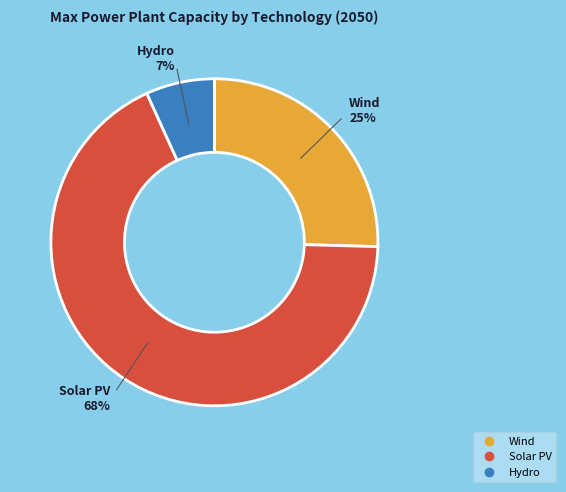

How many slices are in this pie chart?

3